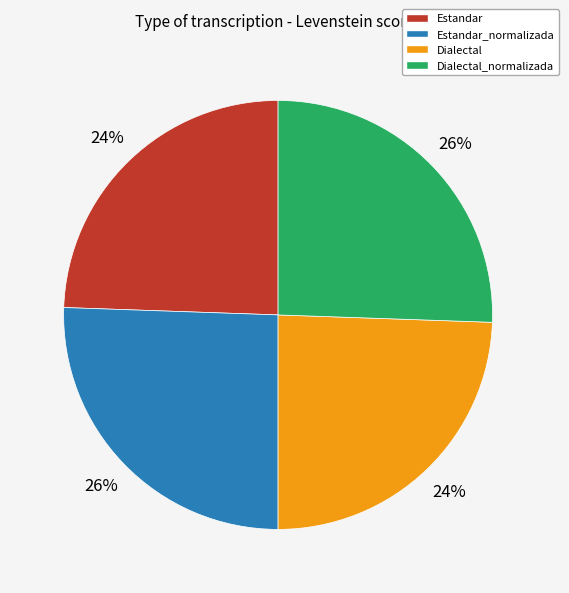

Do Estandar_normalizada and Dialectal_normalizada together represent more than half of the pie?

Yes